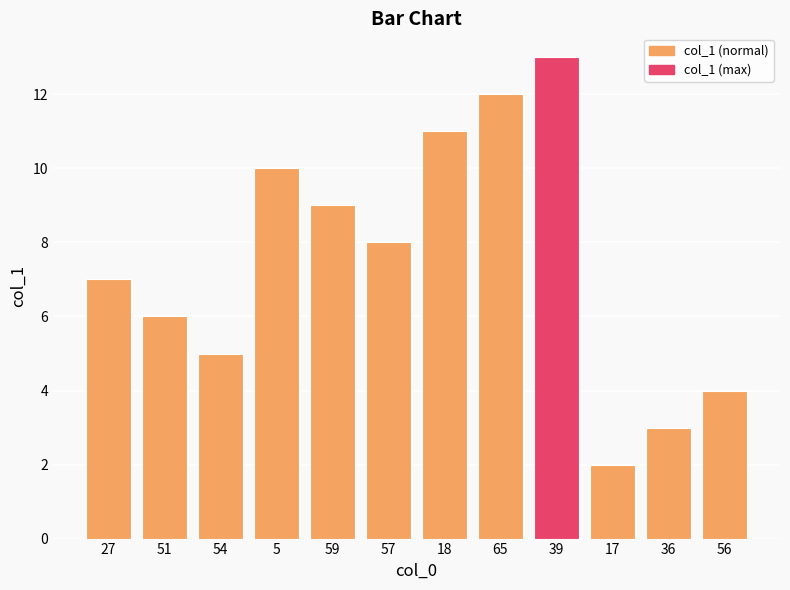

How many bars are there in total?

12